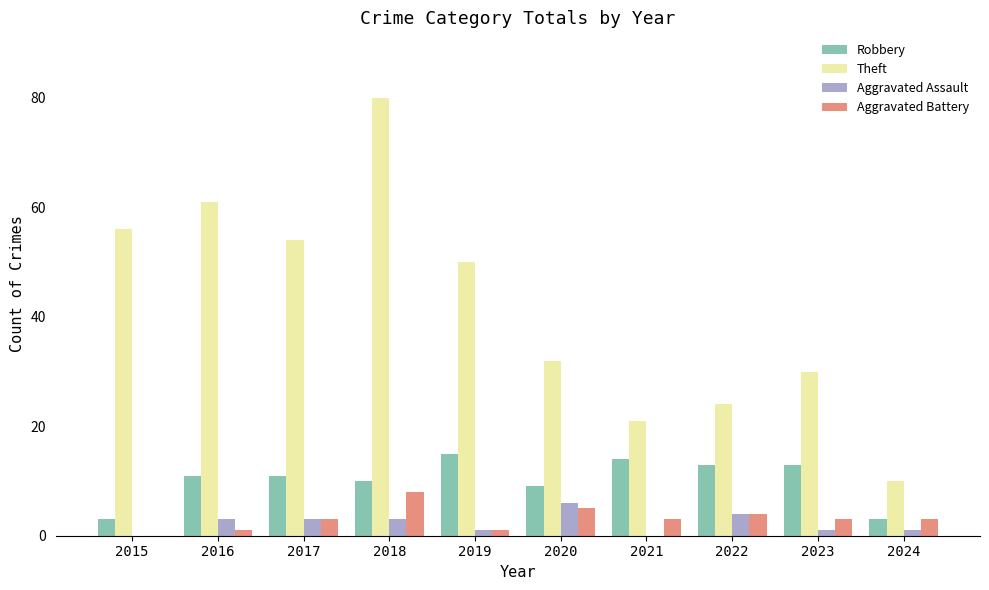

Which series has the widest spread of values?

Theft